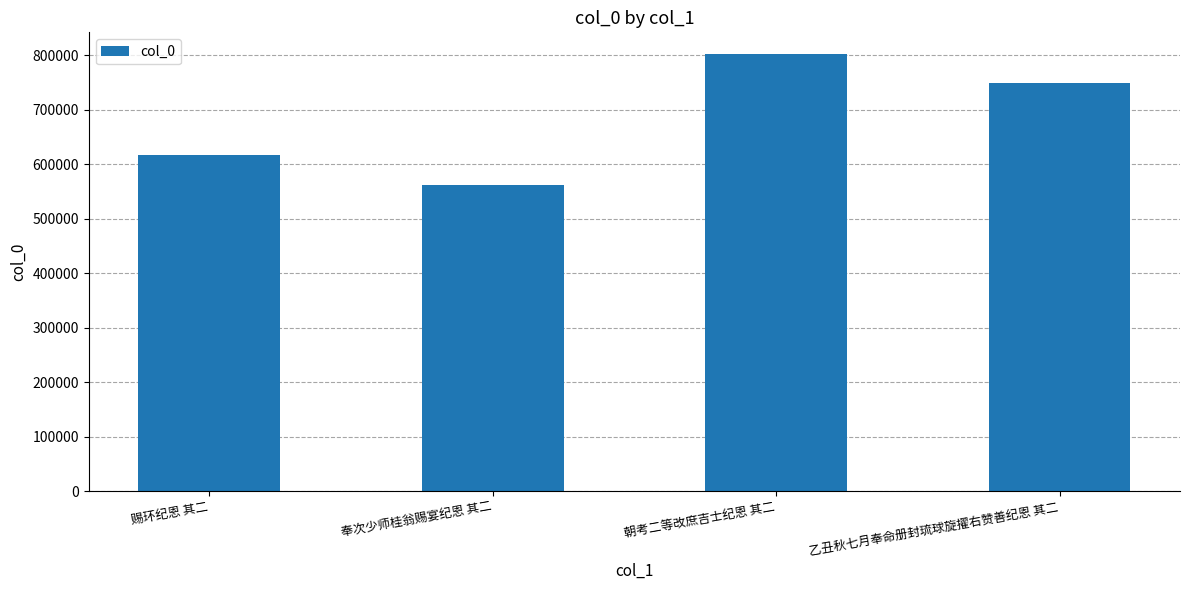

What position from the right is 赐环纪恩 其二?

4